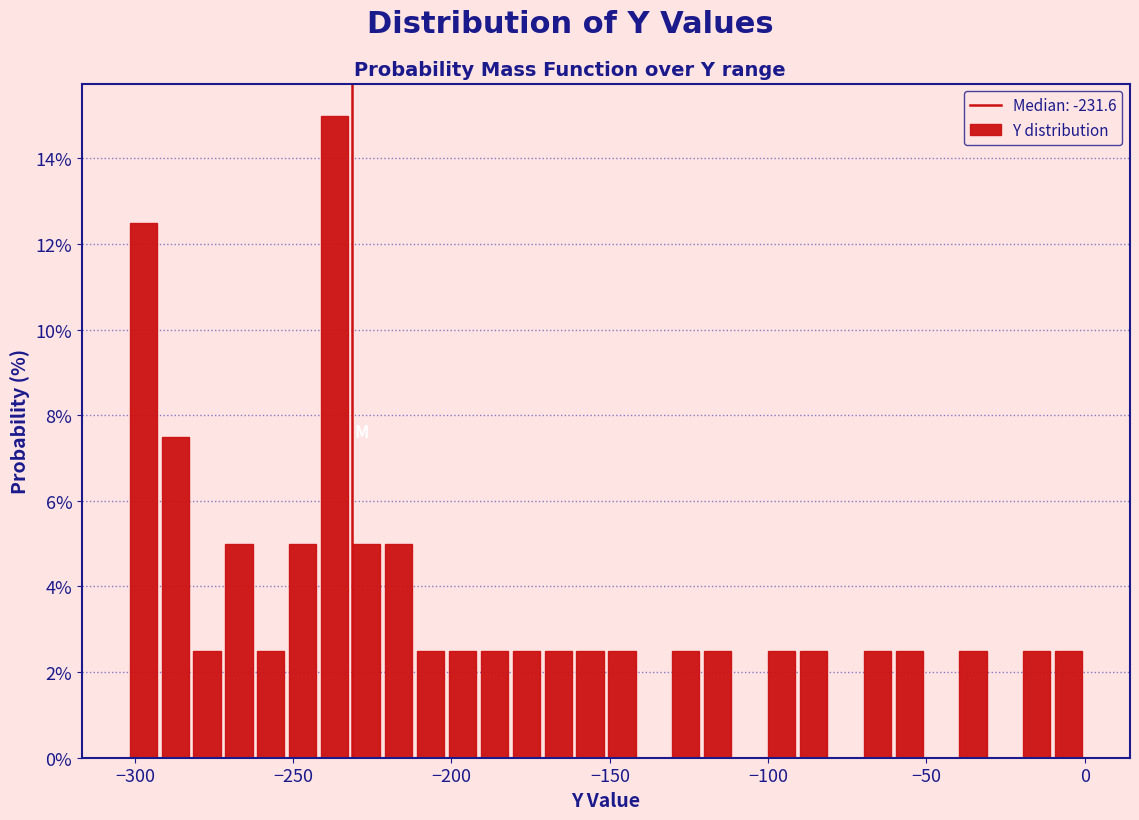

Around what value on the x-axis is the tallest bar? Give the approximate position of its centre, as read against the axis.

-235